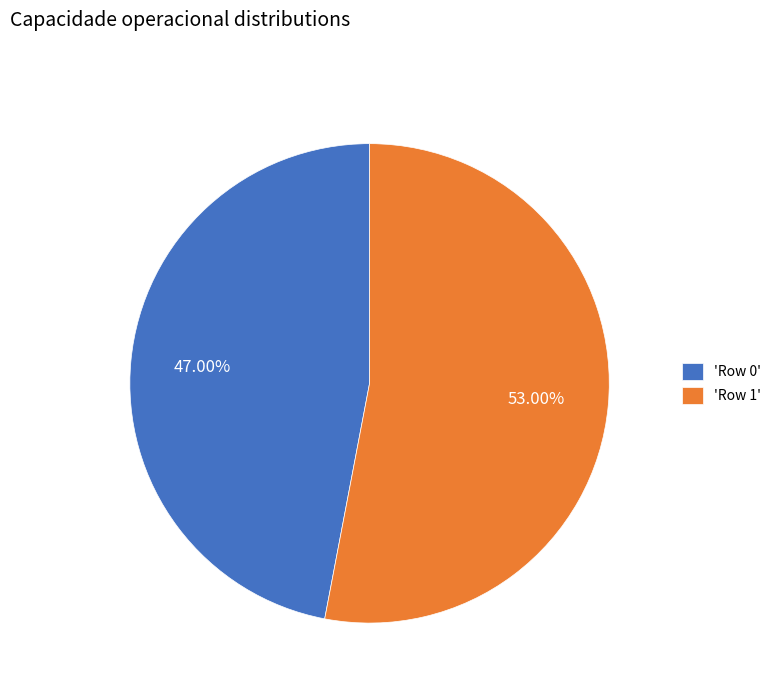

What is the ratio of the value at 'Row 1' to the value at 'Row 0'?

1.1